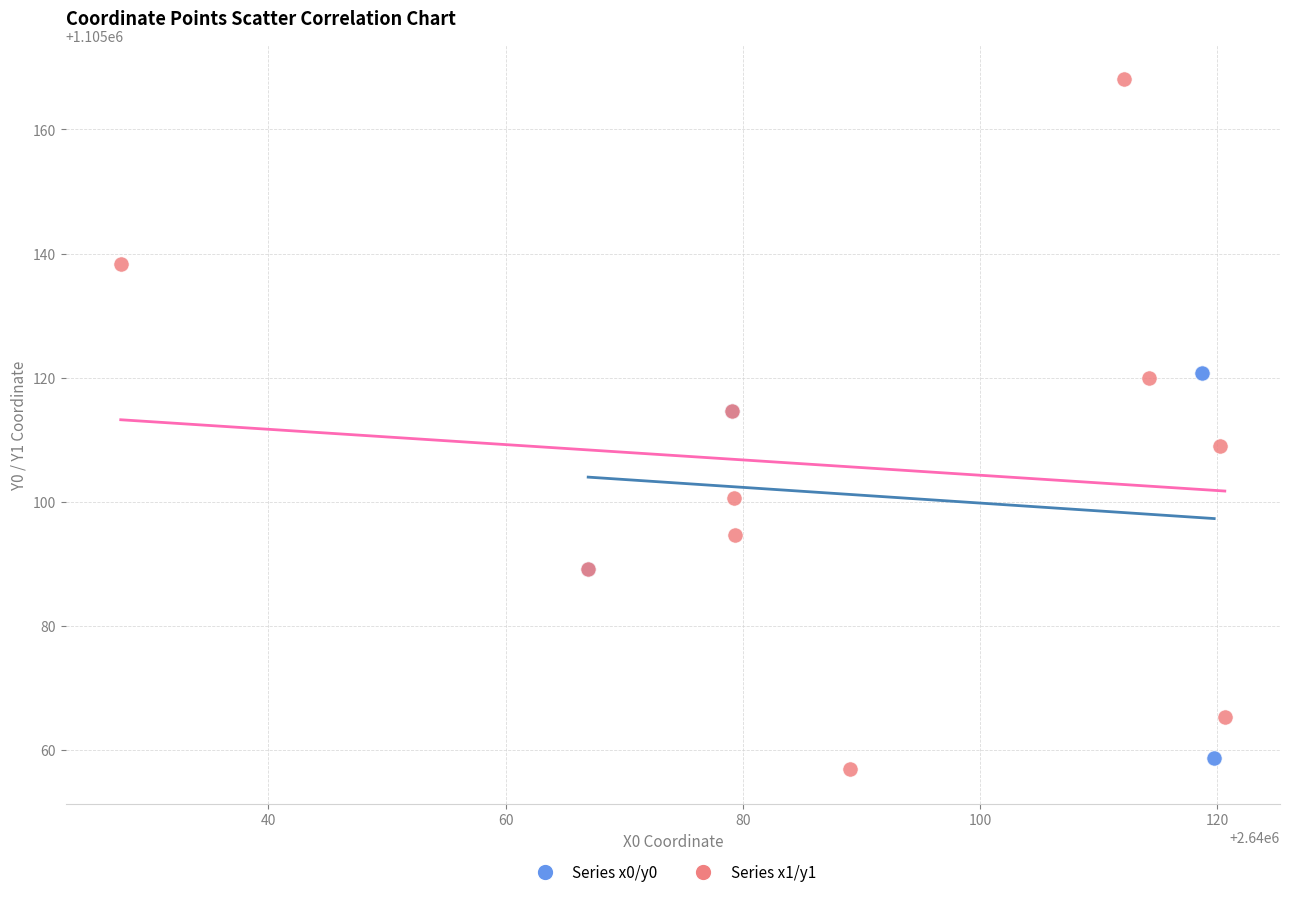

Which series has the largest Y range (max minus min)?

Series x1/y1